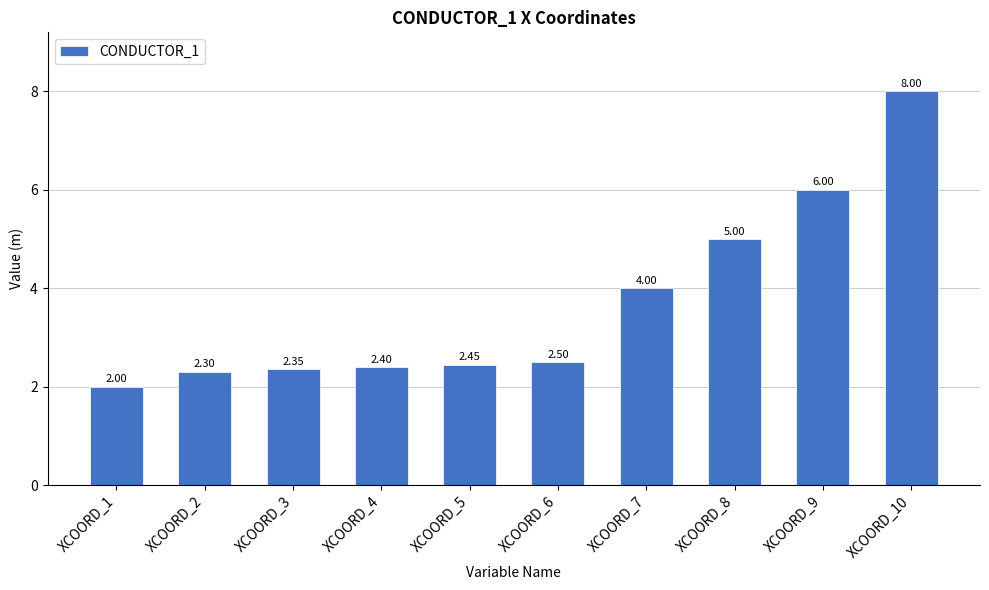

What is the difference between the maximum and minimum values?

6.0